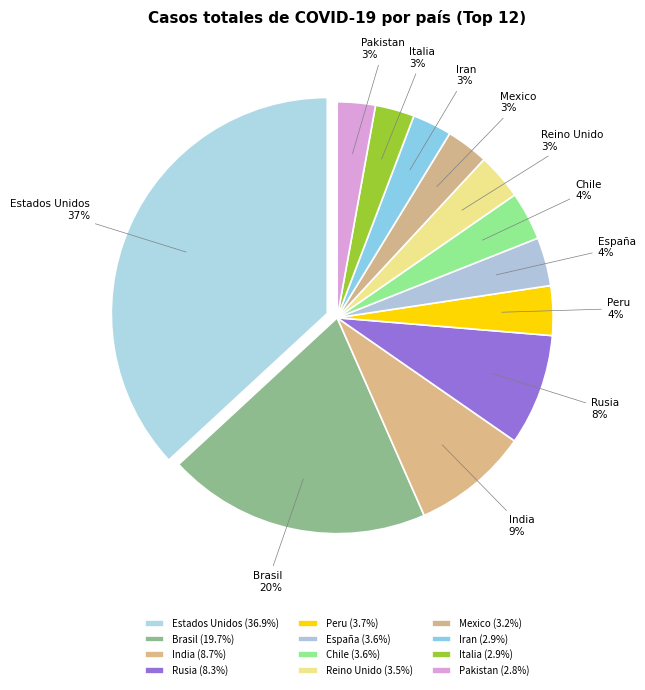

Is the sum of Brasil and Pakistan greater than half?

No